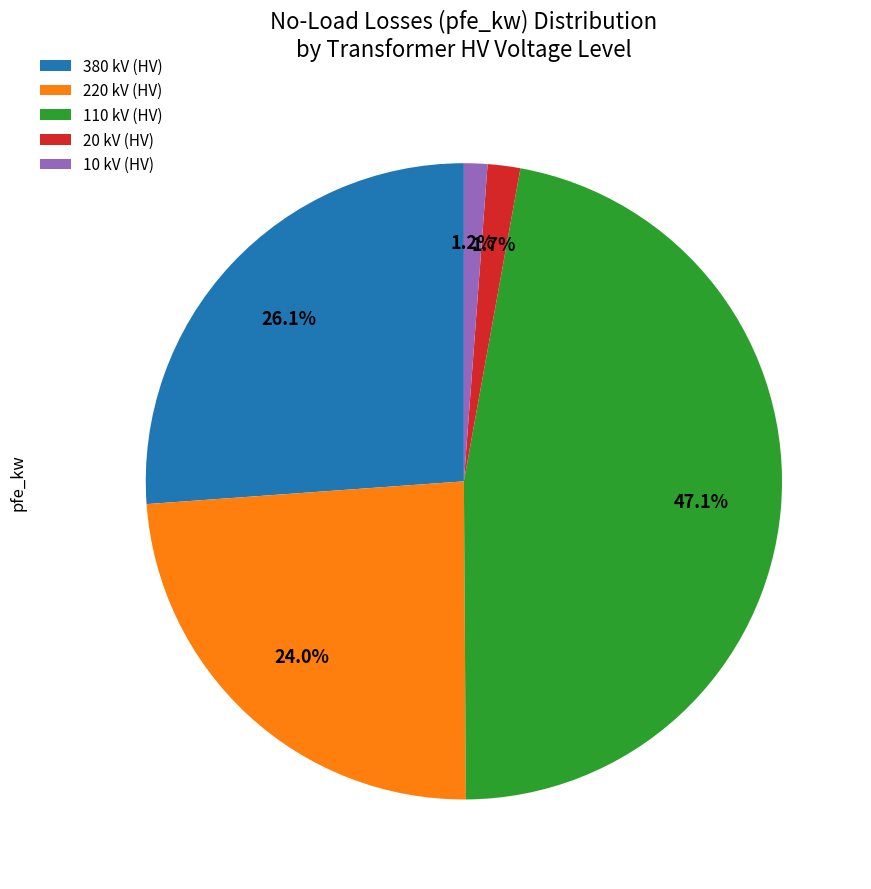

To the nearest percent, what is the average slice percentage?

20%